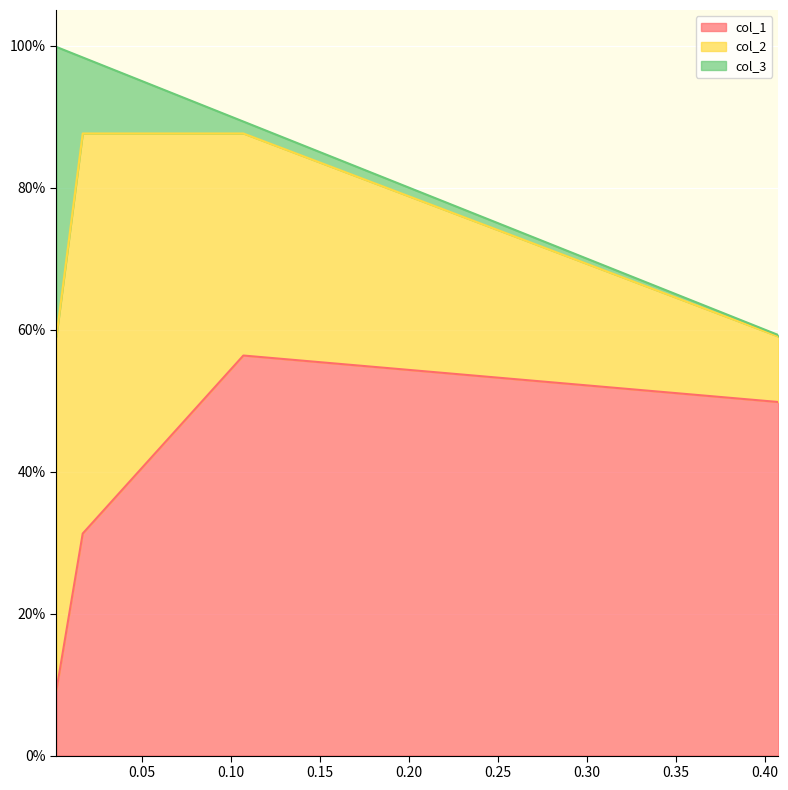

Which series has the largest total across all categories?

col_2